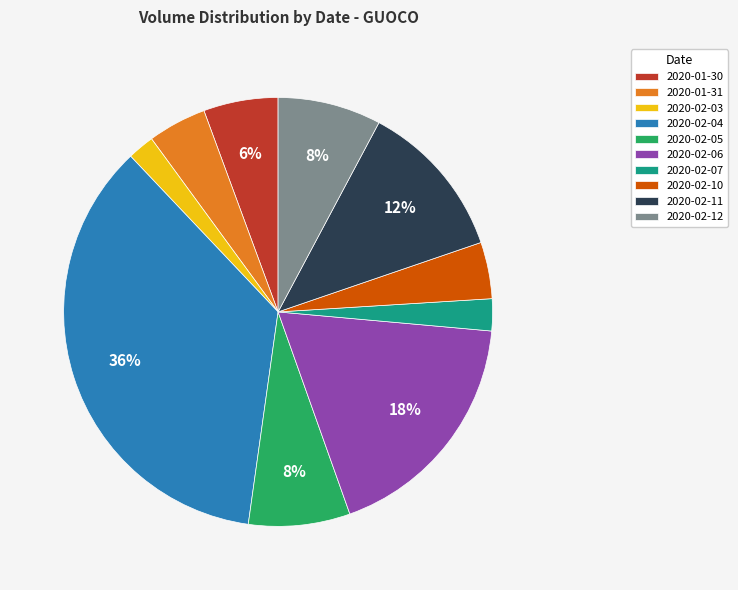

Is 2020-01-30 the majority of the pie?

No